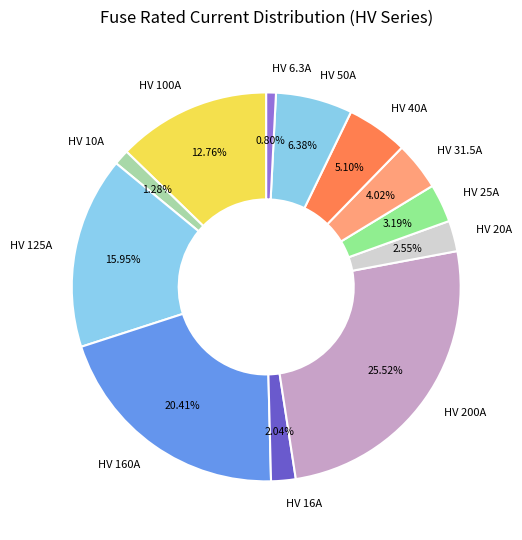

What percentage is NOT represented by HV 25A?

96.8%